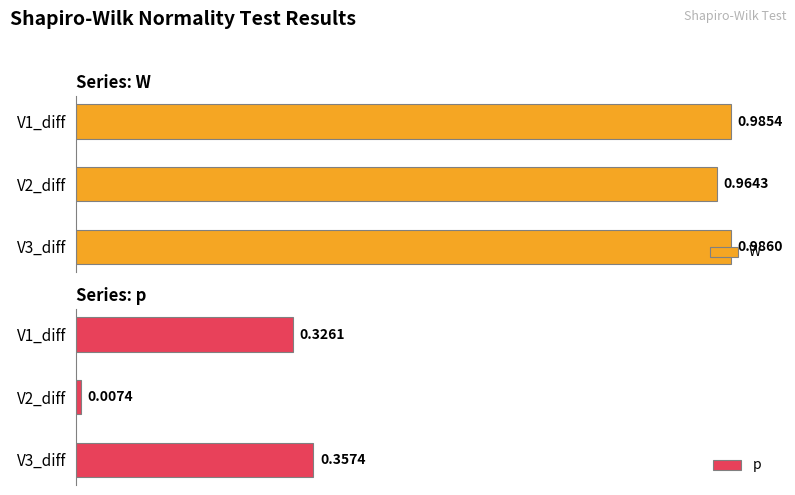

Rank the categories by W value from lowest to highest.

V2_diff, V1_diff, V3_diff